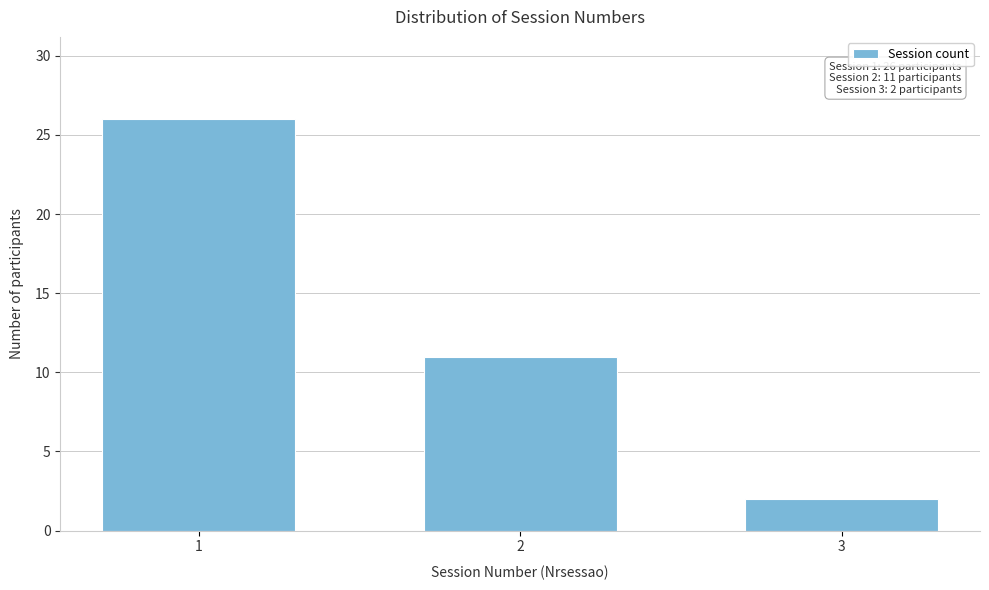

Reading left to right, extract all data points from this chart.

26	11	2